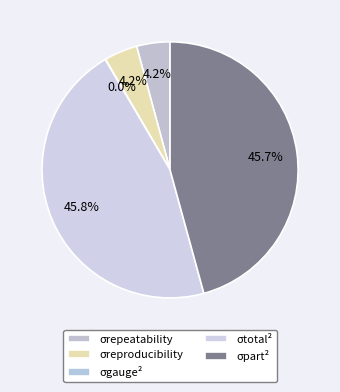

How many slices are in this pie chart?

5